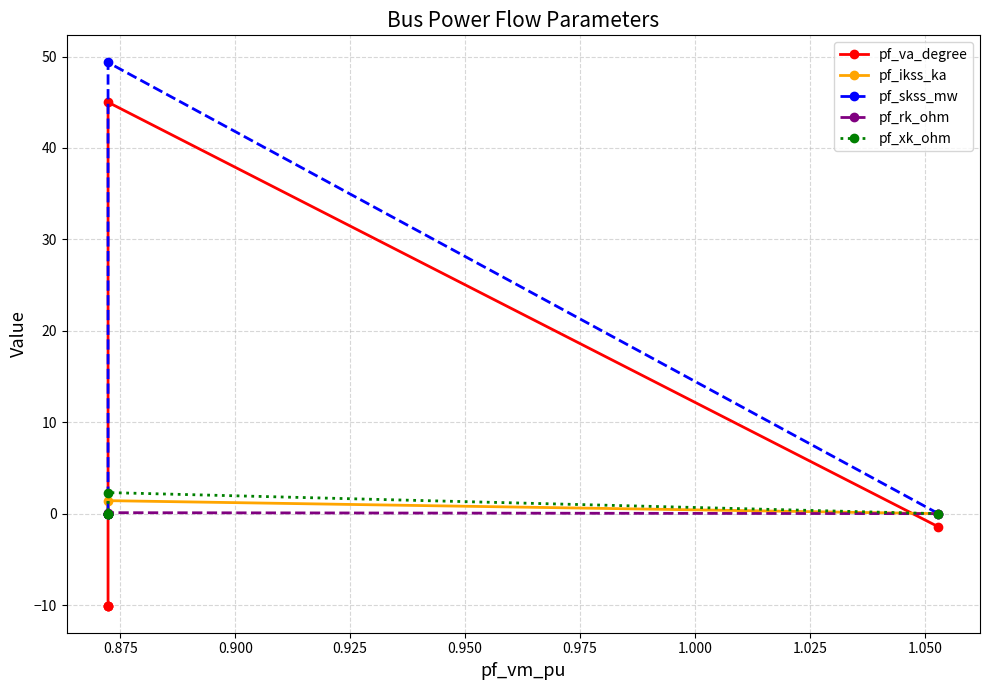

At how many categories does at least one series exceed 0?

1